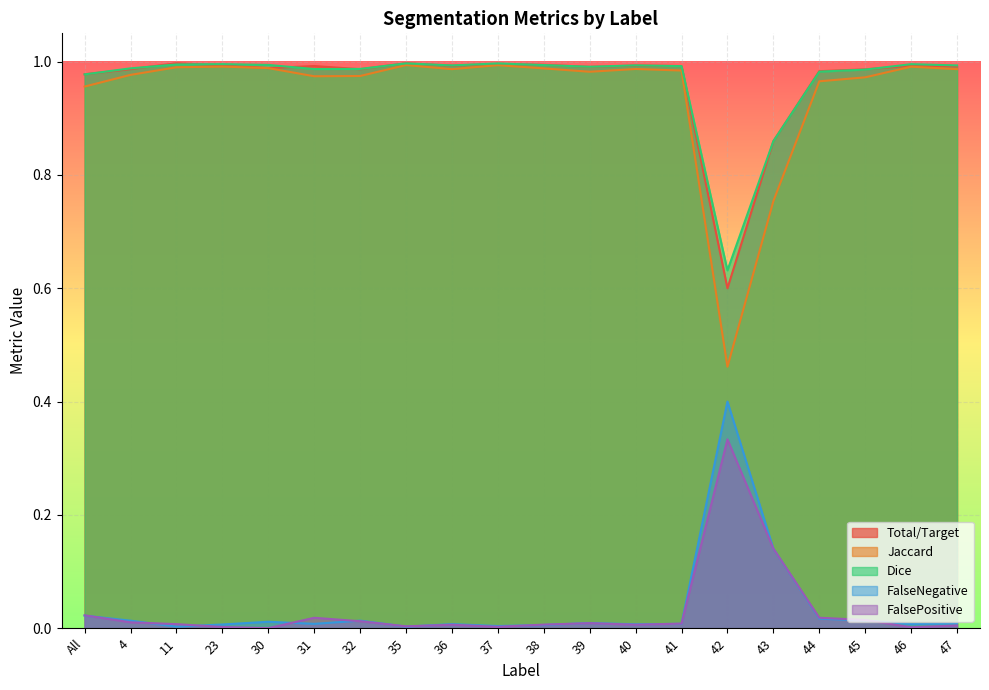

List the labels in order of Total/Target value, smallest first.

42, 43, All, 44, 45, 32, 4, 30, 39, 47, 41, 31, 46, 36, 40, 23, 38, 37, 11, 35